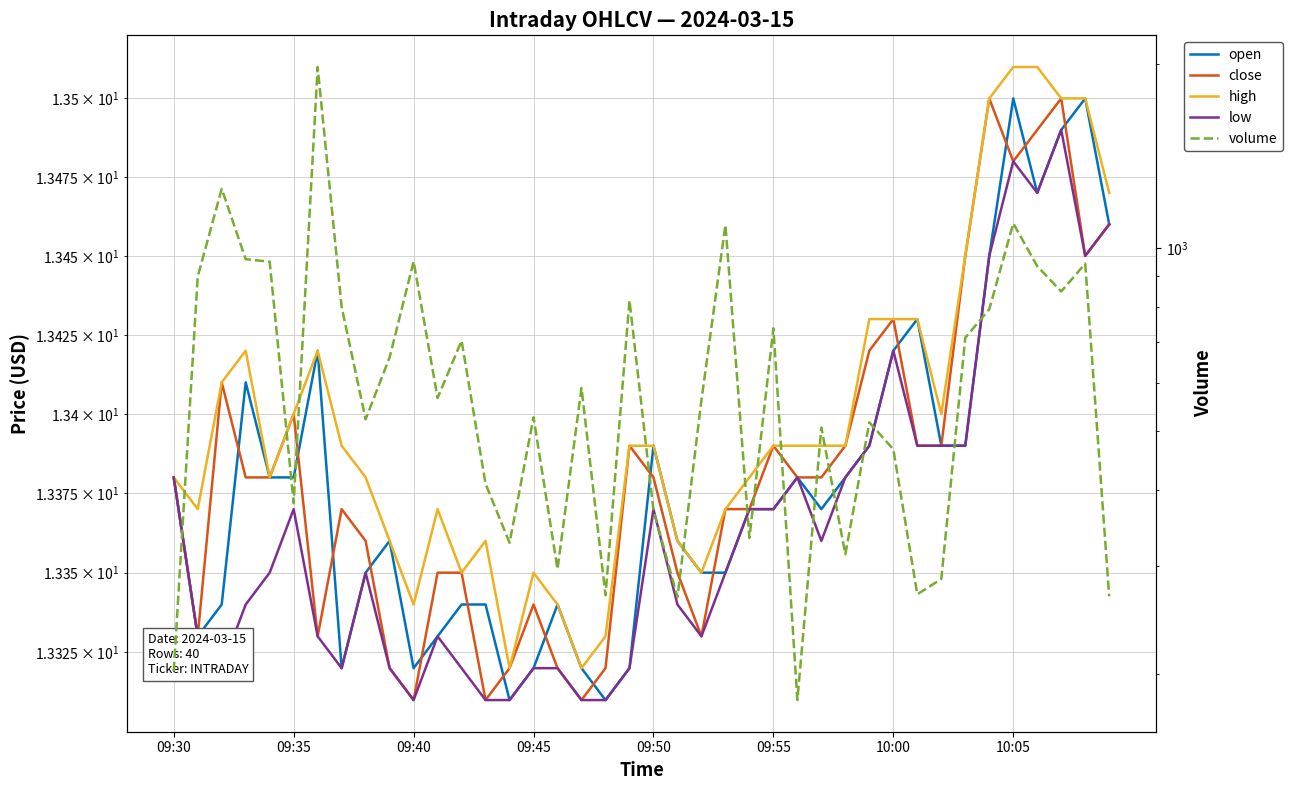

List the labels in order of high value, smallest first.

14, 17, 18, 10, 16, 12, 15, 22, 9, 13, 21, 09:35, 11, 23, 09:30, 09:50, 8, 24, 10:05, 19, 20, 25, 26, 27, 28, 09:55, 32, 09:40, 09:45, 10:00, 29, 30, 31, 33, 39, 34, 37, 38, 35, 36